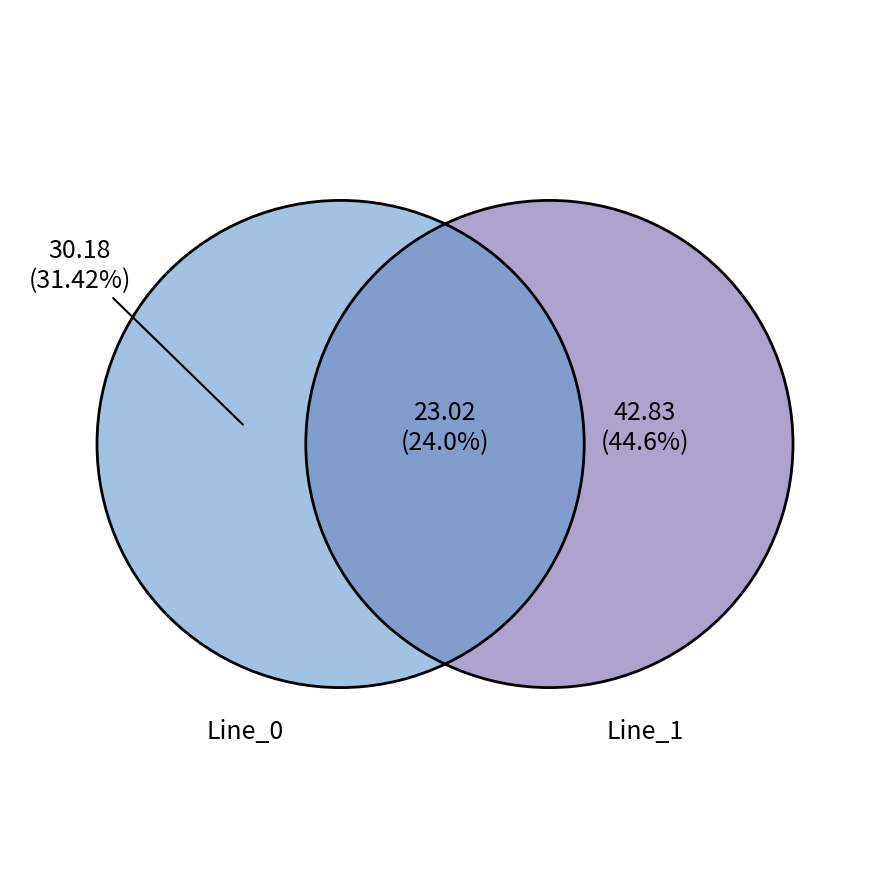

How many segments does this pie chart have?

3